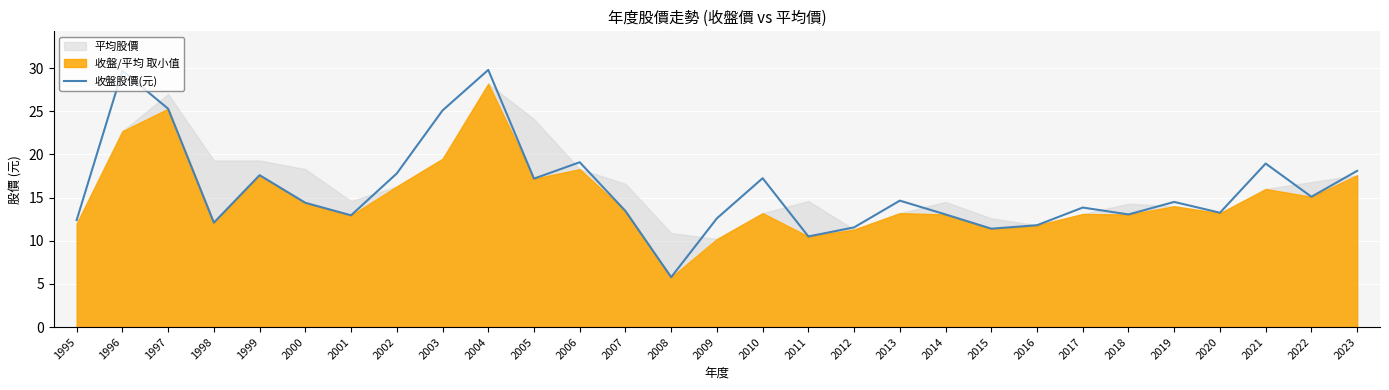

Reading left to right, list all the values displayed in this chart.

12.4	29.7	25.3	12.1	17.6	14.4	12.9	17.8	25.1	29.8	17.2	19.1	13.4	5.8	12.6	17.2	10.5	11.6	14.7	13.1	11.4	11.8	13.8	13.1	14.5	13.2	18.9	15.1	18.1